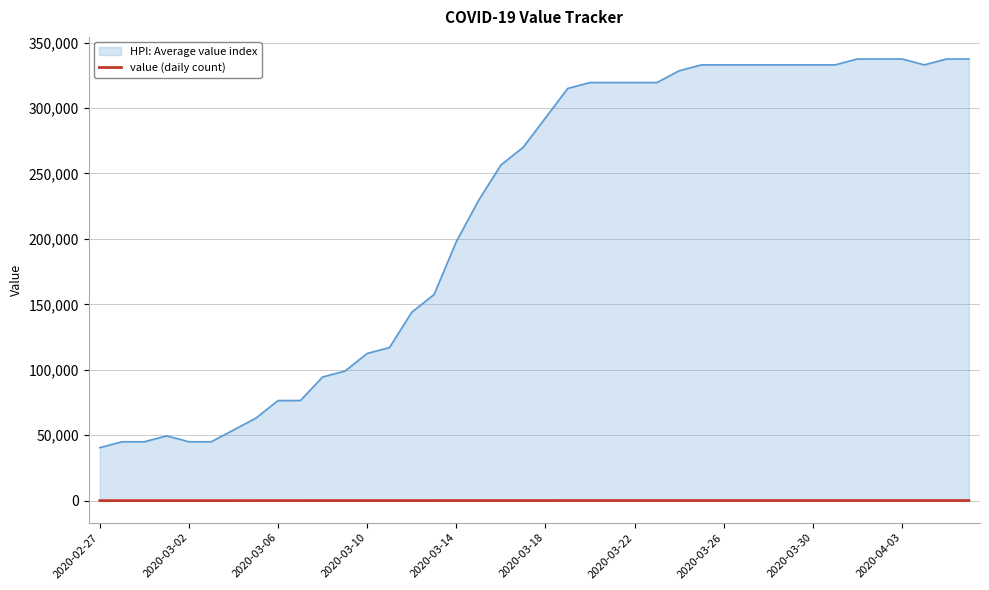

List the series in order of their peak value, lowest first.

value (daily count), HPI: Average value index